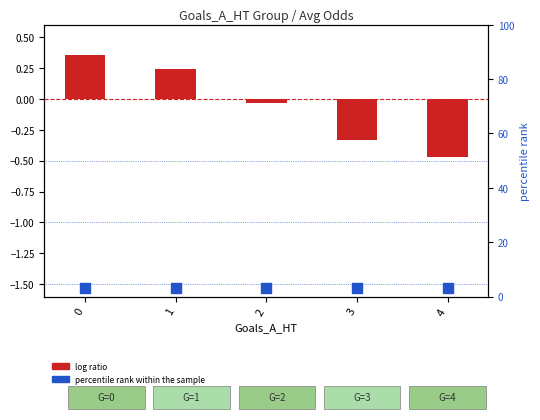

At which category does the chart reach its minimum across all series?

4